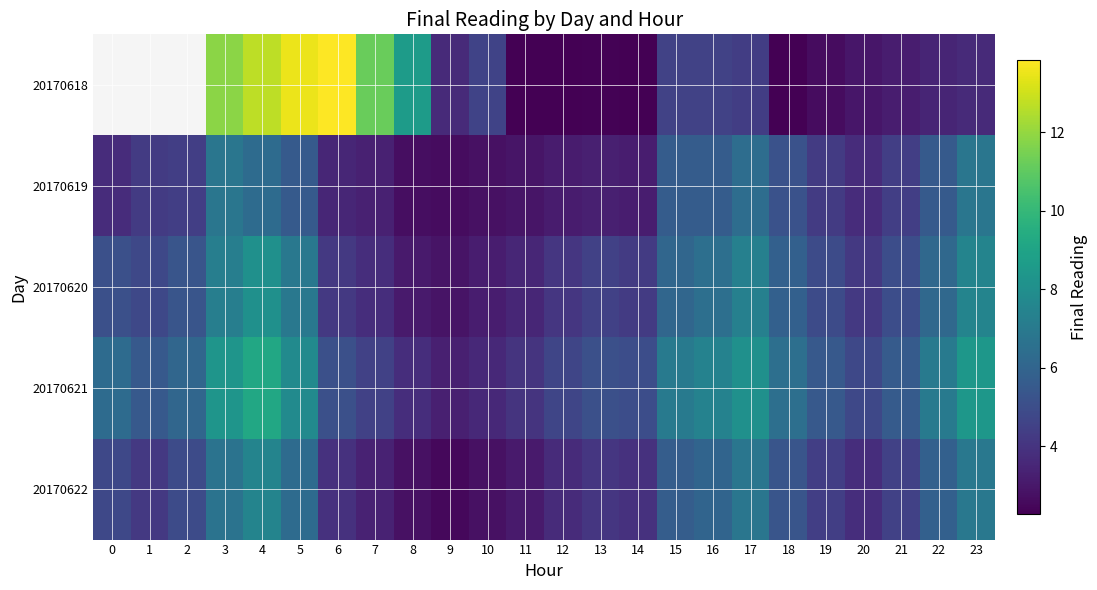

The 20170622 series shows 4.9 at 8. True or false?

False